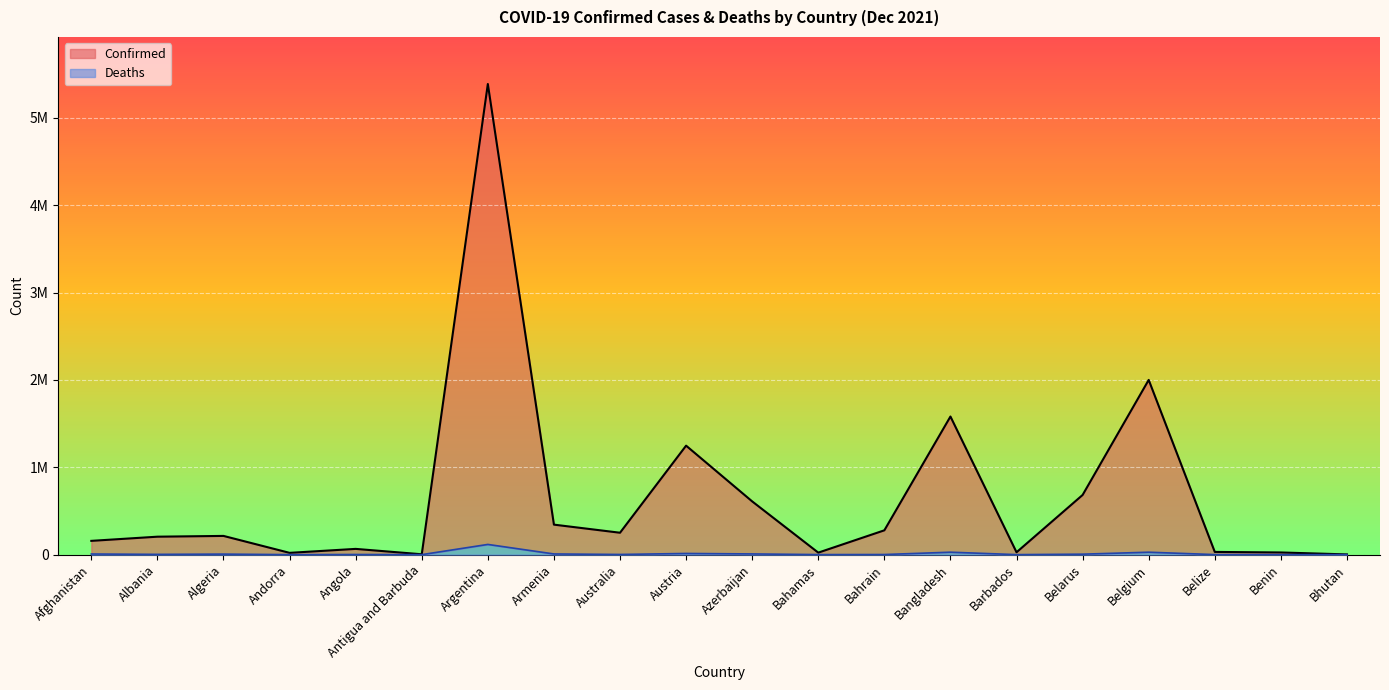

True or false: Confirmed and Deaths cross at least once.

False